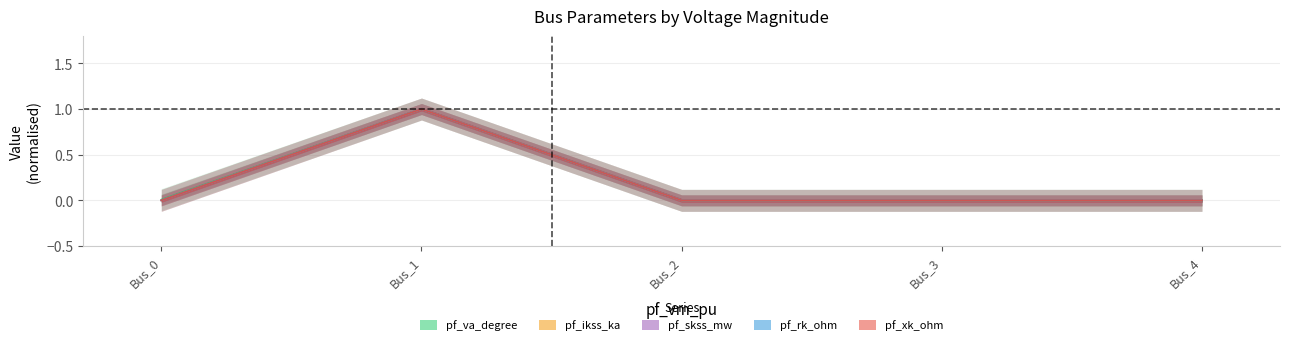

At which category does the chart reach its peak across all series?

Bus_1